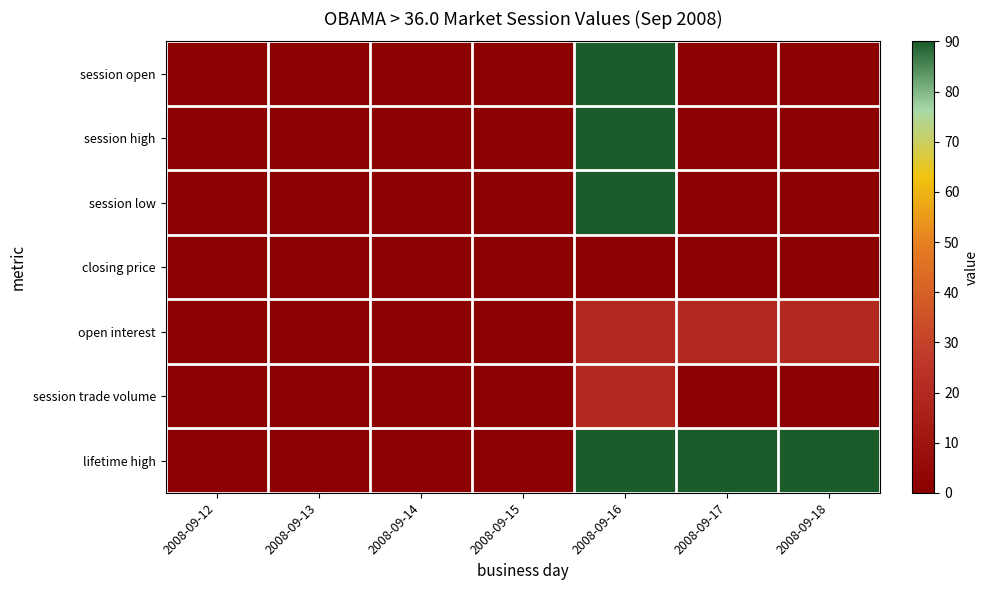

At 2008-09-18, list the series in order from largest to smallest.

lifetime high, open interest, session open, session high, session low, closing price, session trade volume